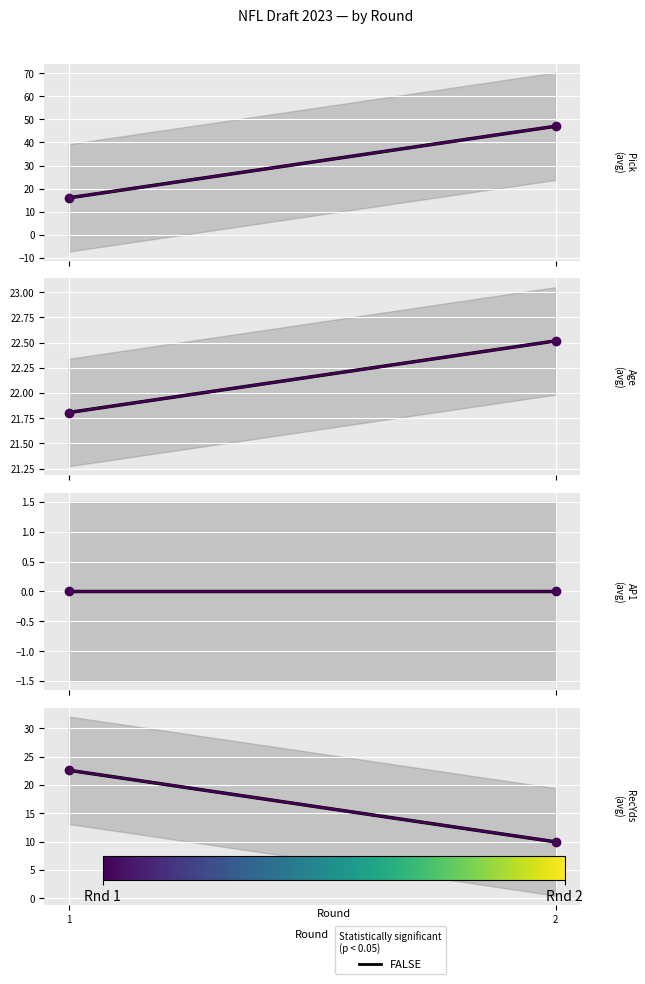

What is the value of the Round 1 point at the 1st from the left?

22.6